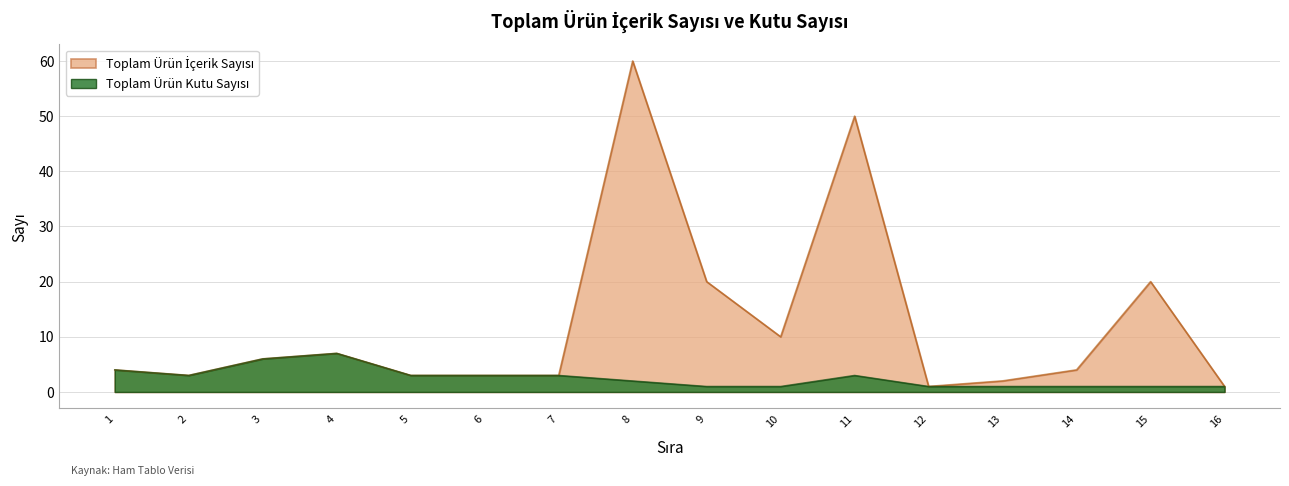

True or false: Toplam Ürün İçerik Sayısı and Toplam Ürün Kutu Sayısı intersect in this chart.

False